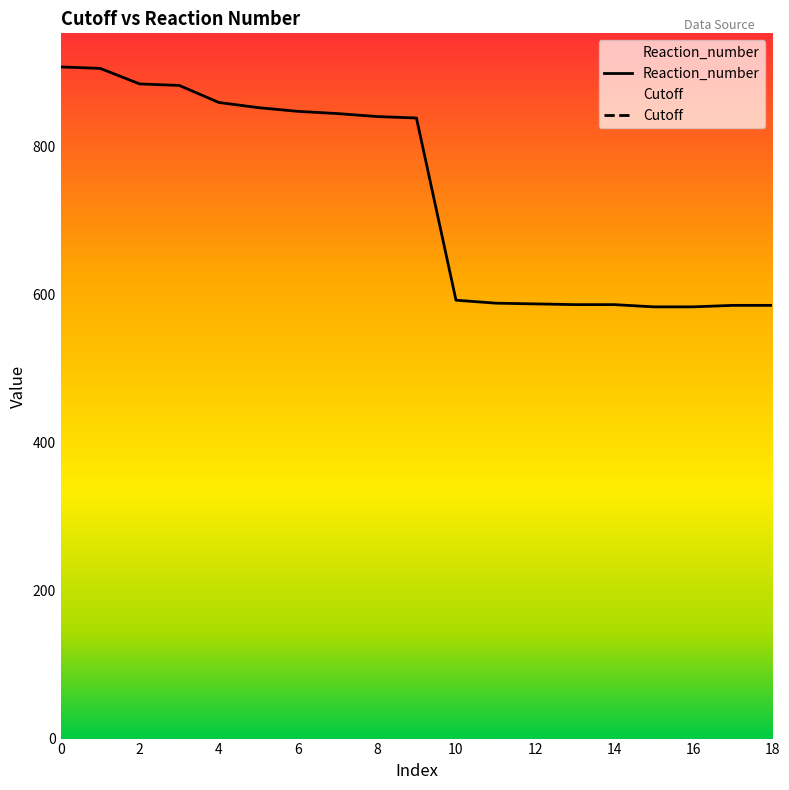

How many data points does each series have?

19